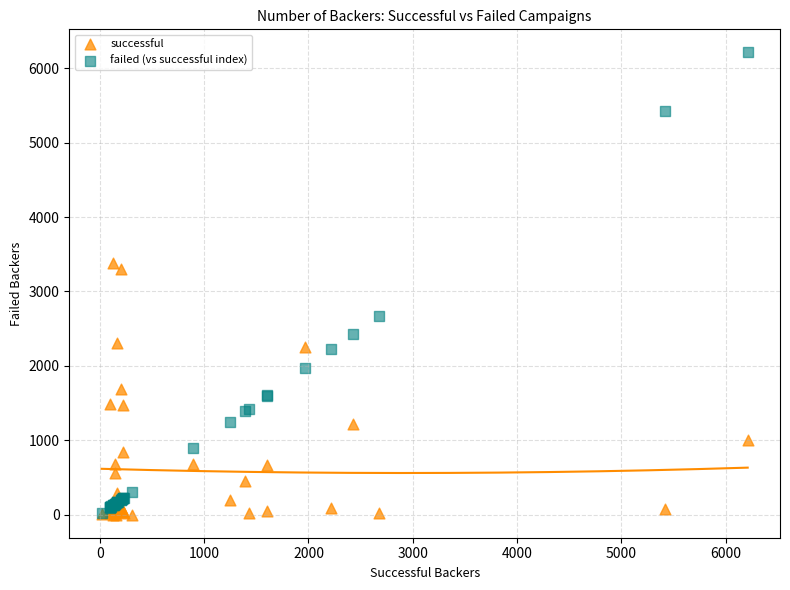

Across all series, what Y value is closest to 3106?

3304